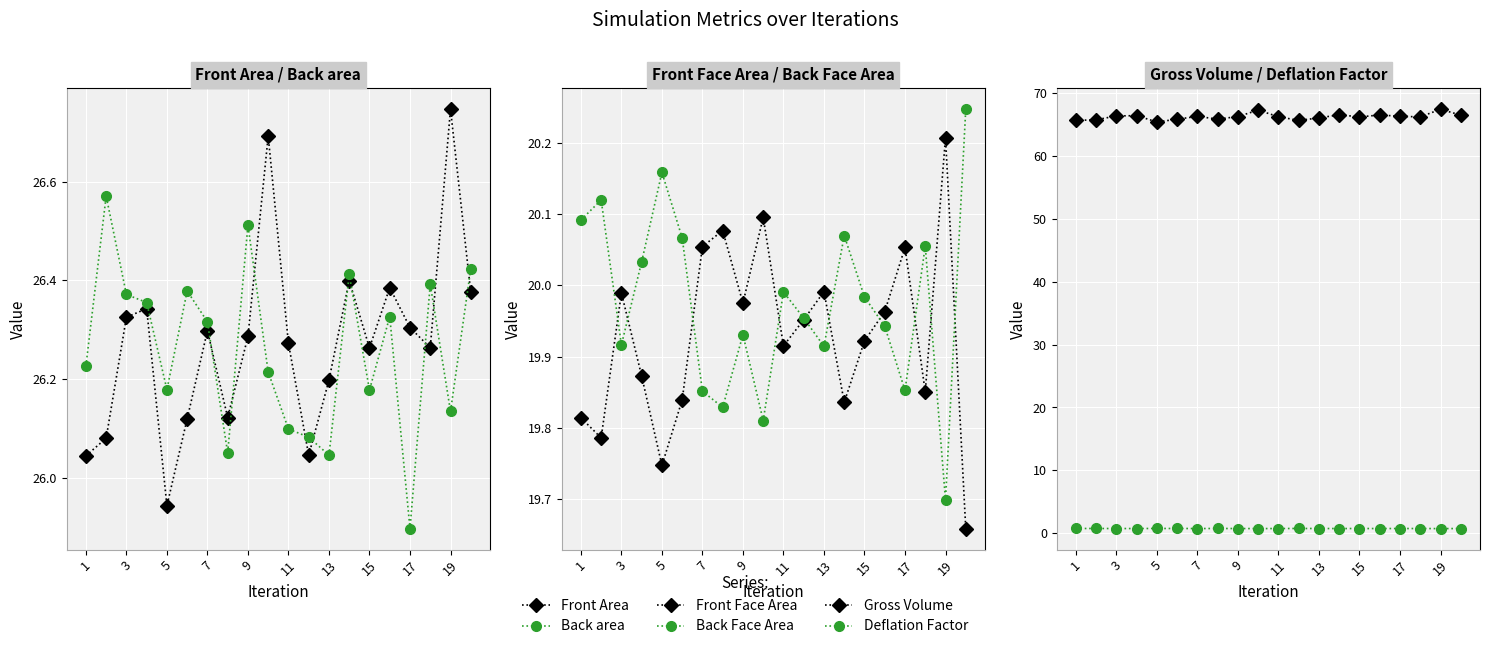

Is the value of Gross Volume at 1 greater than the value of Back area at 19?

Yes